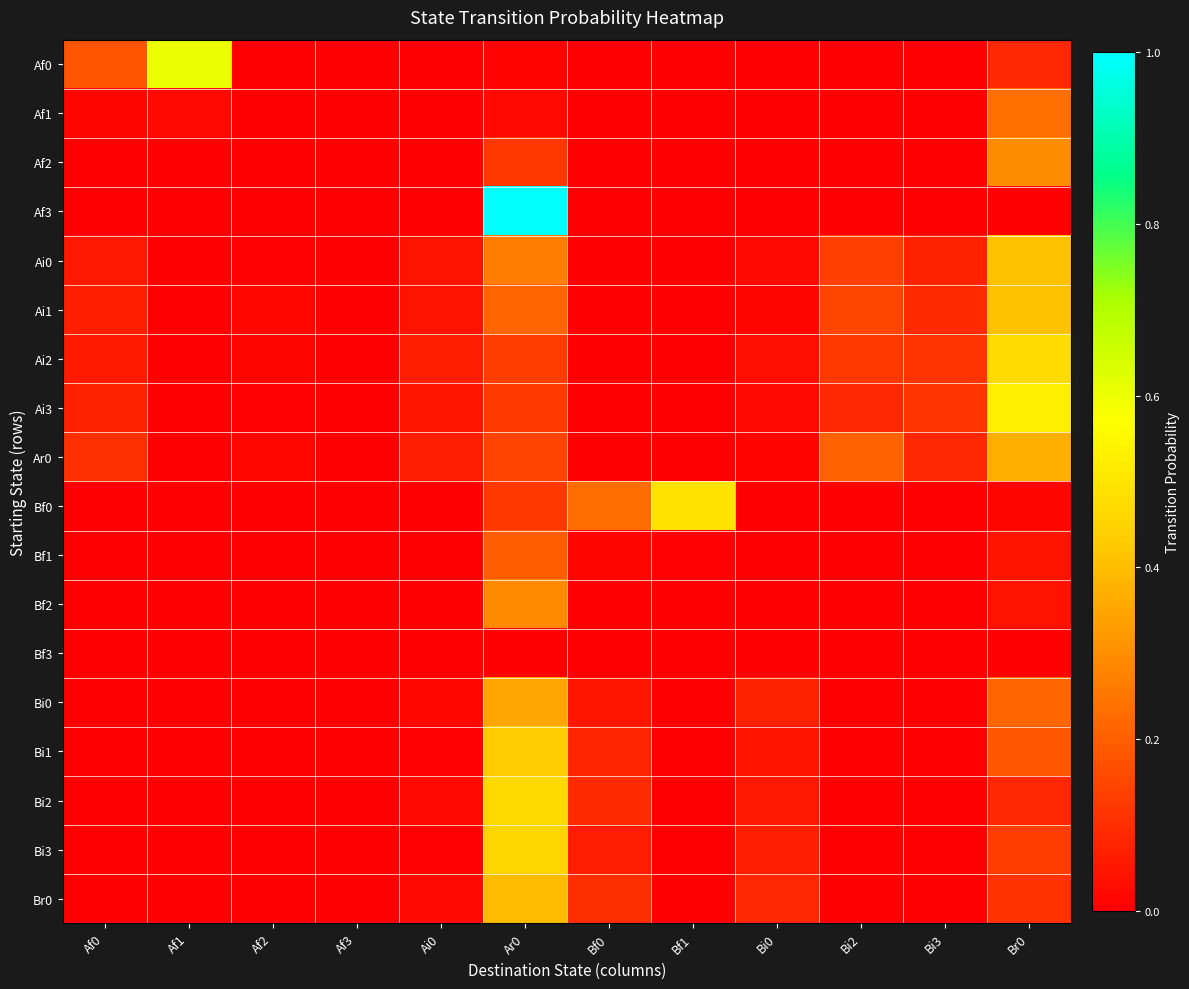

Reading right to left, what are all the values shown in this chart?

Af0: Br0=0.1	Bi3=0.0	Bi2=0.0	Bi0=0.0	Bf1=0.0	Bf0=0.0	Ar0=0.0	Ai0=0.0	Af3=0.0	Af2=0.0	Af1=0.6	Af0=0.2
Af1: Br0=0.2	Bi3=0.0	Bi2=0.0	Bi0=0.0	Bf1=0.0	Bf0=0.0	Ar0=0.0	Ai0=0.0	Af3=0.0	Af2=0.0	Af1=0.0	Af0=0.0
Af2: Br0=0.3	Bi3=0.0	Bi2=0.0	Bi0=0.0	Bf1=0.0	Bf0=0.0	Ar0=0.1	Ai0=0.0	Af3=0.0	Af2=0.0	Af1=0.0	Af0=0.0
Af3: Br0=0.0	Bi3=0.0	Bi2=0.0	Bi0=0.0	Bf1=0.0	Bf0=0.0	Ar0=1.0	Ai0=0.0	Af3=0.0	Af2=0.0	Af1=0.0	Af0=0.0
Ai0: Br0=0.4	Bi3=0.1	Bi2=0.1	Bi0=0.0	Bf1=0.0	Bf0=0.0	Ar0=0.3	Ai0=0.0	Af3=0.0	Af2=0.0	Af1=0.0	Af0=0.1
Ai1: Br0=0.4	Bi3=0.1	Bi2=0.1	Bi0=0.0	Bf1=0.0	Bf0=0.0	Ar0=0.2	Ai0=0.0	Af3=0.0	Af2=0.0	Af1=0.0	Af0=0.1
Ai2: Br0=0.5	Bi3=0.1	Bi2=0.1	Bi0=0.0	Bf1=0.0	Bf0=0.0	Ar0=0.1	Ai0=0.1	Af3=0.0	Af2=0.0	Af1=0.0	Af0=0.1
Ai3: Br0=0.5	Bi3=0.1	Bi2=0.1	Bi0=0.0	Bf1=0.0	Bf0=0.0	Ar0=0.1	Ai0=0.1	Af3=0.0	Af2=0.0	Af1=0.0	Af0=0.1
Ar0: Br0=0.4	Bi3=0.1	Bi2=0.2	Bi0=0.0	Bf1=0.0	Bf0=0.0	Ar0=0.1	Ai0=0.1	Af3=0.0	Af2=0.0	Af1=0.0	Af0=0.1
Bf0: Br0=0.0	Bi3=0.0	Bi2=0.0	Bi0=0.0	Bf1=0.5	Bf0=0.2	Ar0=0.1	Ai0=0.0	Af3=0.0	Af2=0.0	Af1=0.0	Af0=0.0
Bf1: Br0=0.0	Bi3=0.0	Bi2=0.0	Bi0=0.0	Bf1=0.0	Bf0=0.0	Ar0=0.2	Ai0=0.0	Af3=0.0	Af2=0.0	Af1=0.0	Af0=0.0
Bf2: Br0=0.0	Bi3=0.0	Bi2=0.0	Bi0=0.0	Bf1=0.0	Bf0=0.0	Ar0=0.3	Ai0=0.0	Af3=0.0	Af2=0.0	Af1=0.0	Af0=0.0
Bf3: Br0=0.0	Bi3=0.0	Bi2=0.0	Bi0=0.0	Bf1=0.0	Bf0=0.0	Ar0=0.0	Ai0=0.0	Af3=0.0	Af2=0.0	Af1=0.0	Af0=0.0
Bi0: Br0=0.2	Bi3=0.0	Bi2=0.0	Bi0=0.1	Bf1=0.0	Bf0=0.1	Ar0=0.3	Ai0=0.0	Af3=0.0	Af2=0.0	Af1=0.0	Af0=0.0
Bi1: Br0=0.2	Bi3=0.0	Bi2=0.0	Bi0=0.0	Bf1=0.0	Bf0=0.1	Ar0=0.4	Ai0=0.0	Af3=0.0	Af2=0.0	Af1=0.0	Af0=0.0
Bi2: Br0=0.1	Bi3=0.0	Bi2=0.0	Bi0=0.1	Bf1=0.0	Bf0=0.1	Ar0=0.5	Ai0=0.0	Af3=0.0	Af2=0.0	Af1=0.0	Af0=0.0
Bi3: Br0=0.1	Bi3=0.0	Bi2=0.0	Bi0=0.1	Bf1=0.0	Bf0=0.1	Ar0=0.5	Ai0=0.0	Af3=0.0	Af2=0.0	Af1=0.0	Af0=0.0
Br0: Br0=0.1	Bi3=0.0	Bi2=0.0	Bi0=0.1	Bf1=0.0	Bf0=0.1	Ar0=0.4	Ai0=0.0	Af3=0.0	Af2=0.0	Af1=0.0	Af0=0.0